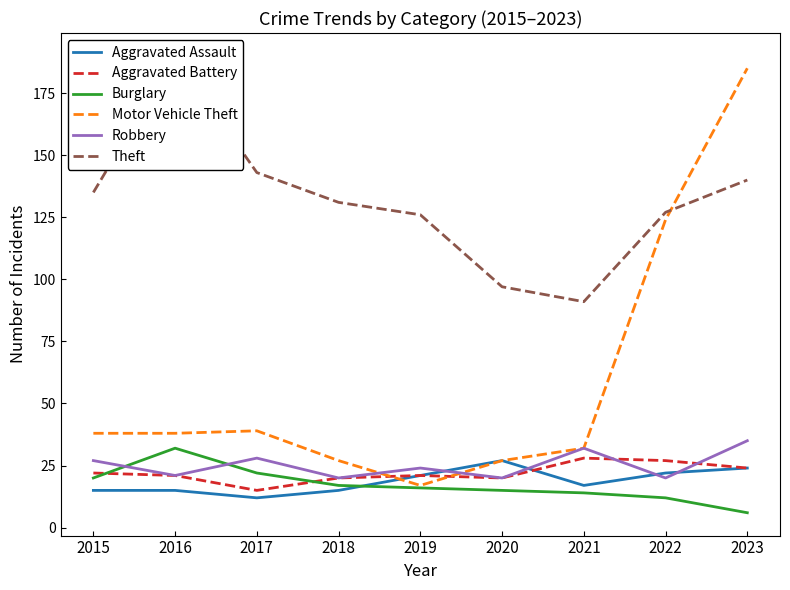

How many distinct data groups are displayed?

6